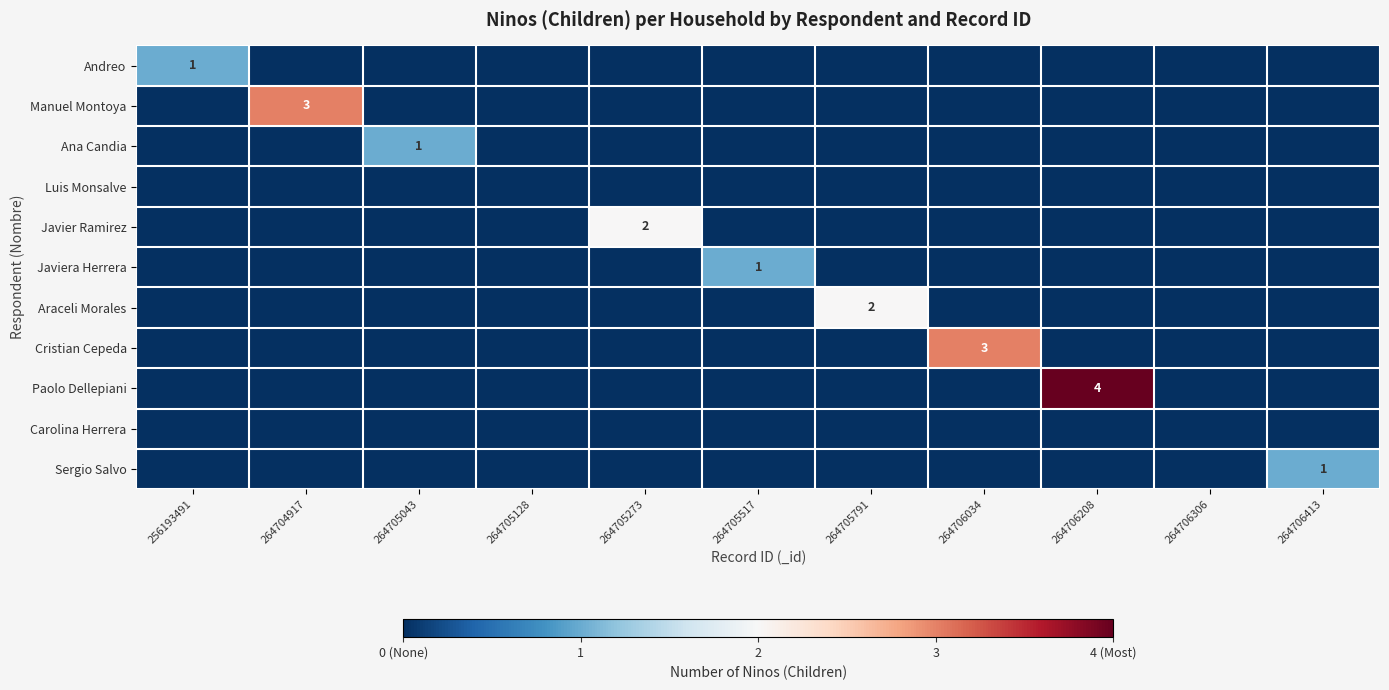

The Cristian Cepeda series shows 3 at 264706034. True or false?

True